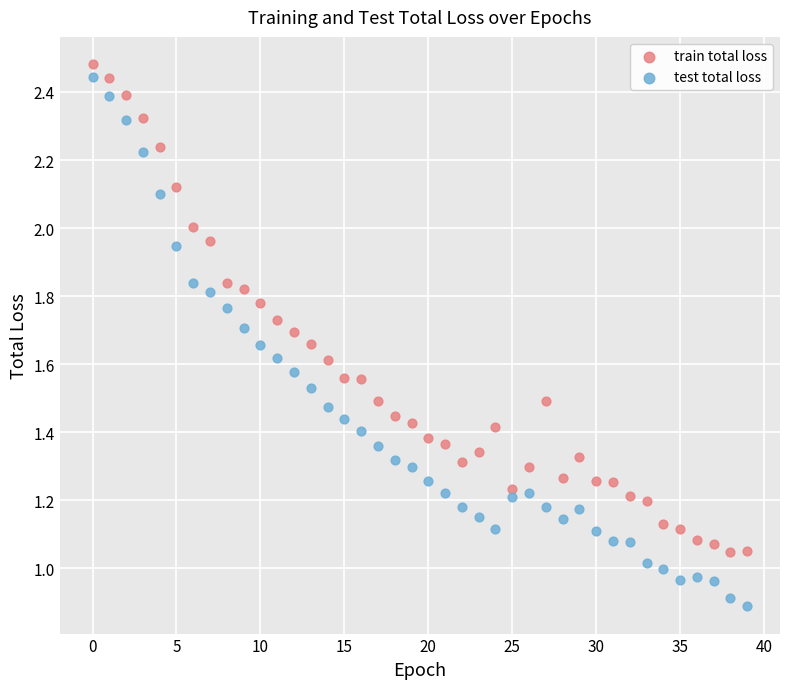

Which series contains the highest Y value?

train total loss